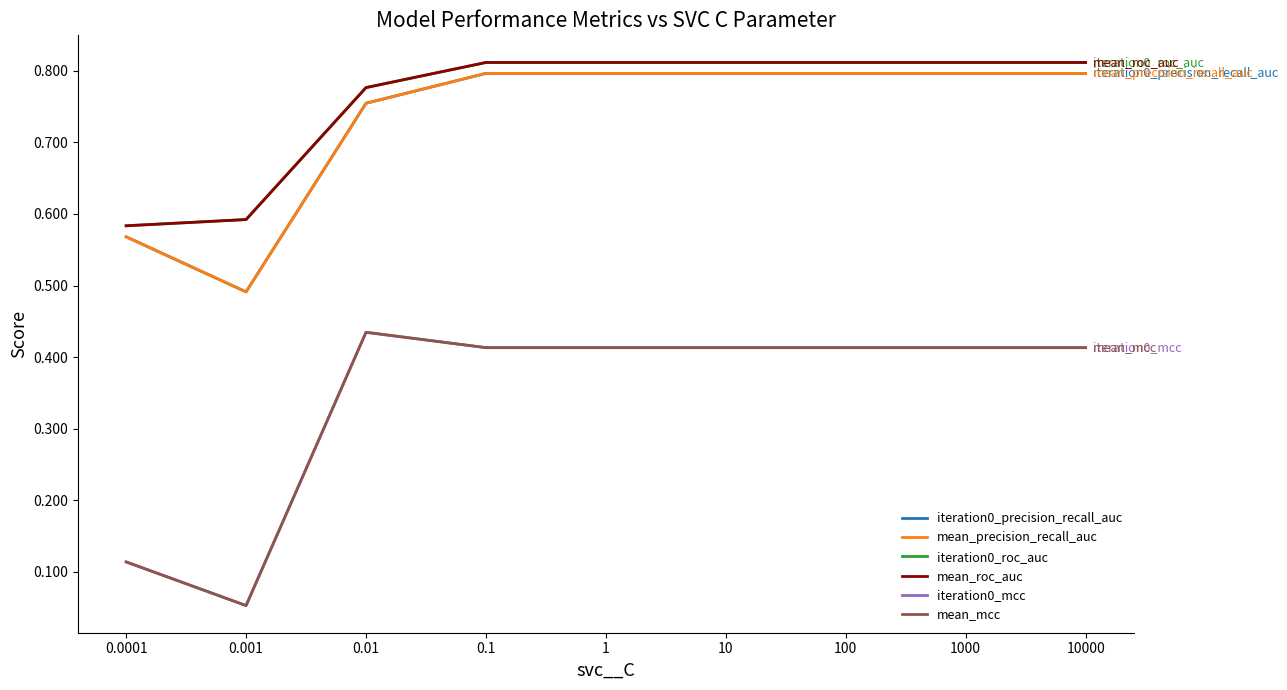

Does the chart display data point markers on the line(s)?

No